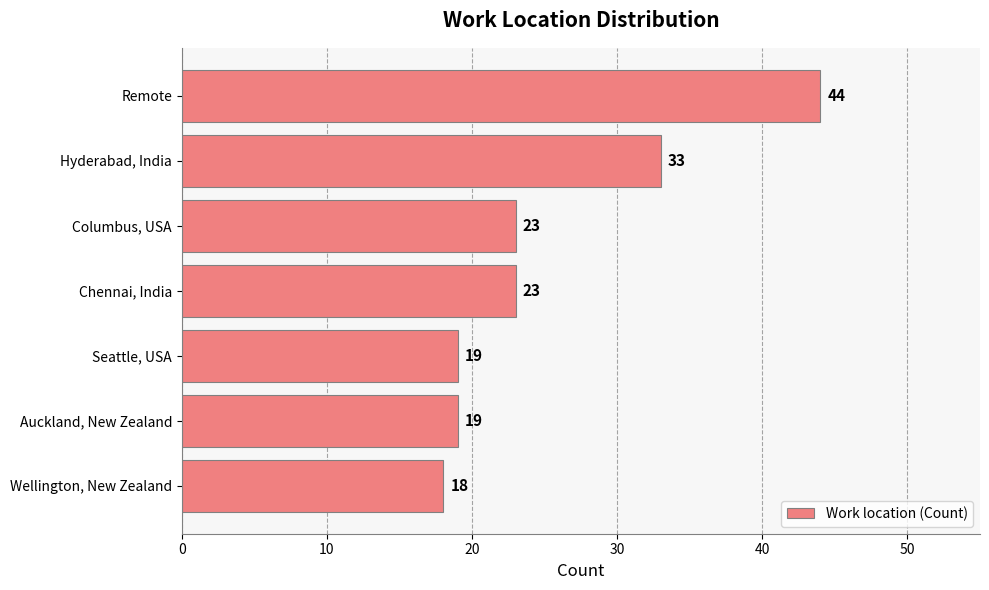

How many series are shown in this chart?

1